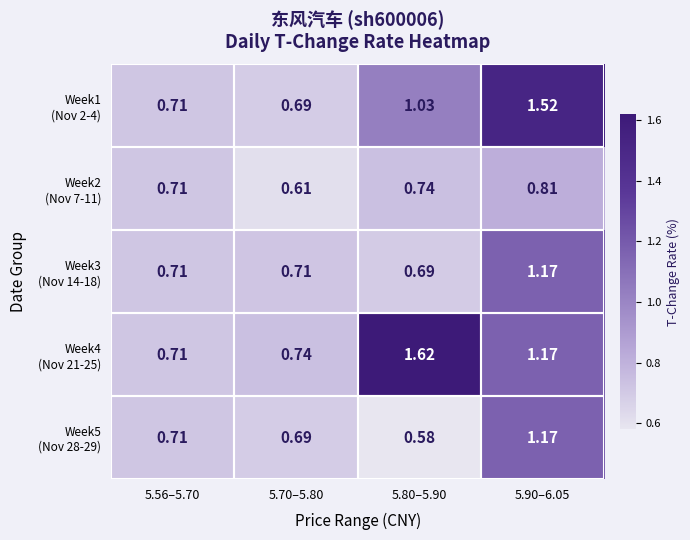

How many categories are shown in the chart?

4